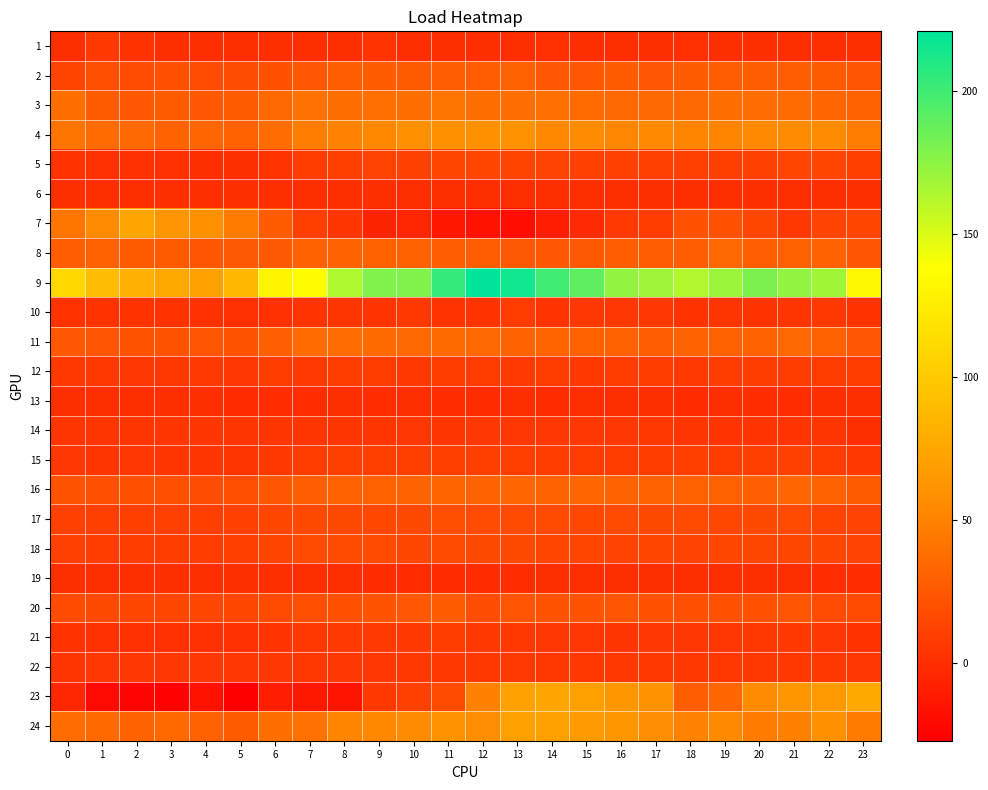

At how many categories does at least one series exceed 169?

11